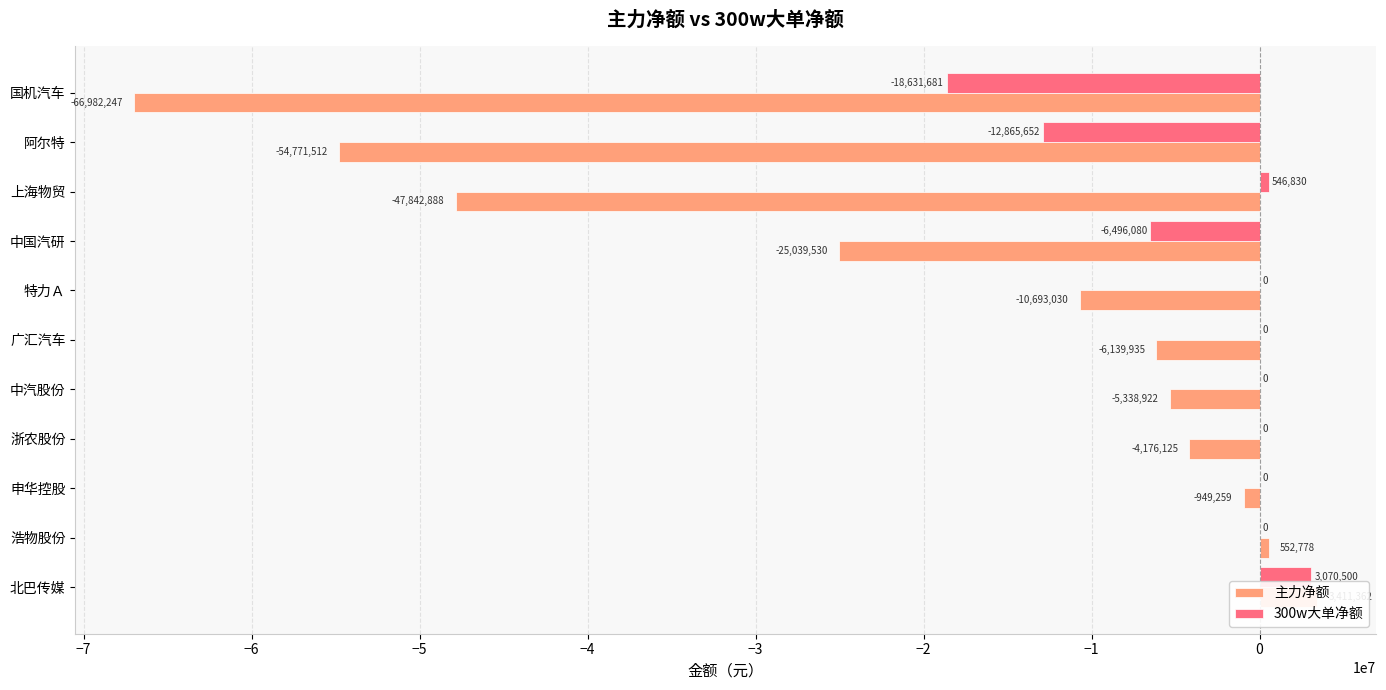

What is the difference between the second highest and minimum values in the 300w大单净额 series?

19178511